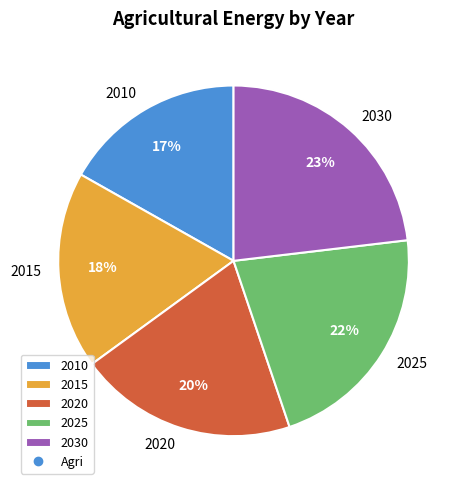

Between 2020 and 2010, which is larger?

2020